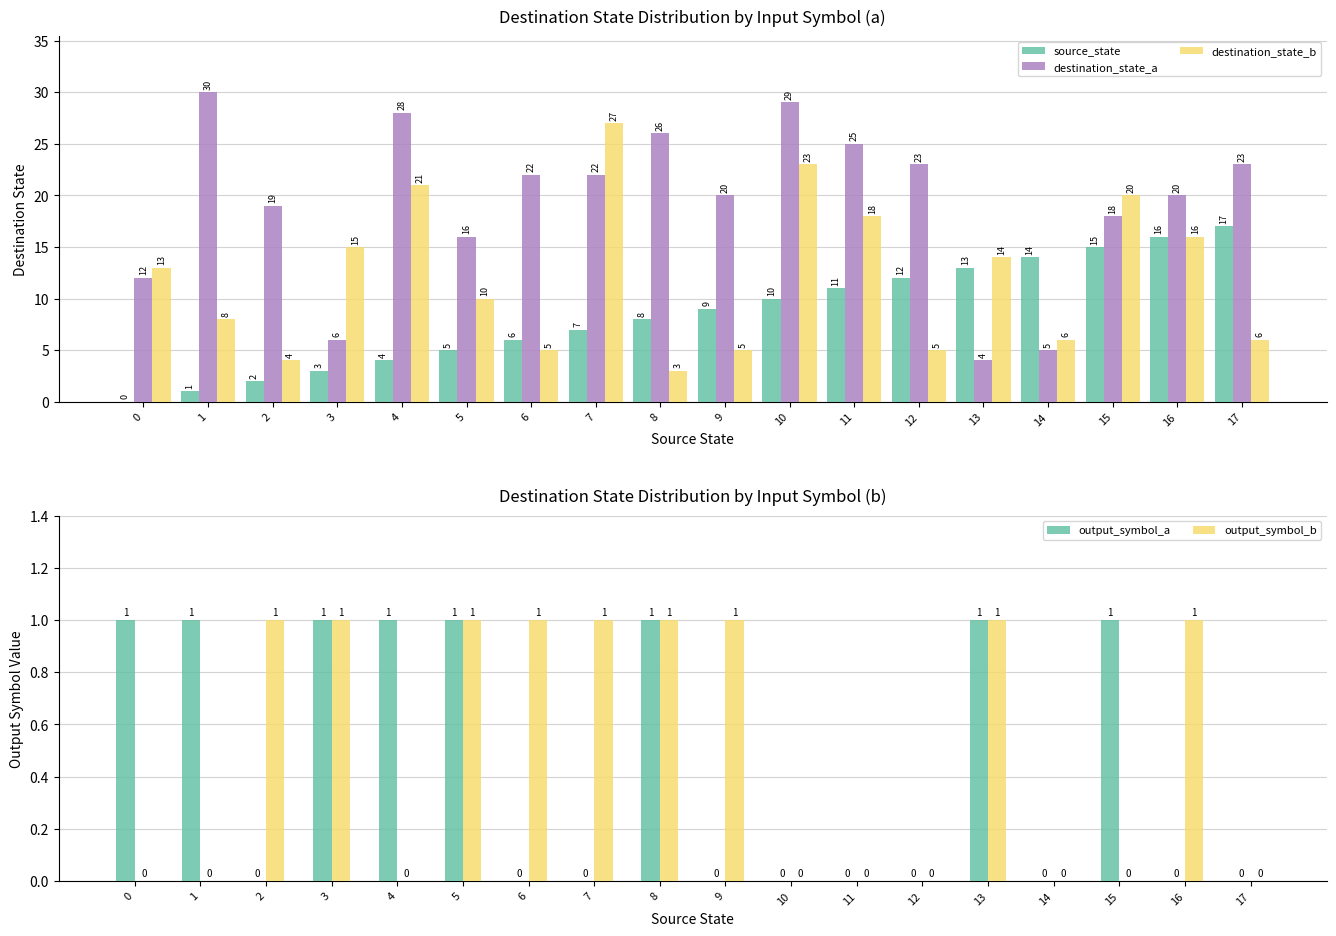

List the labels in order of output_symbol_a value, largest first.

0, 1, 3, 4, 5, 8, 13, 15, 2, 6, 7, 9, 10, 11, 12, 14, 16, 17